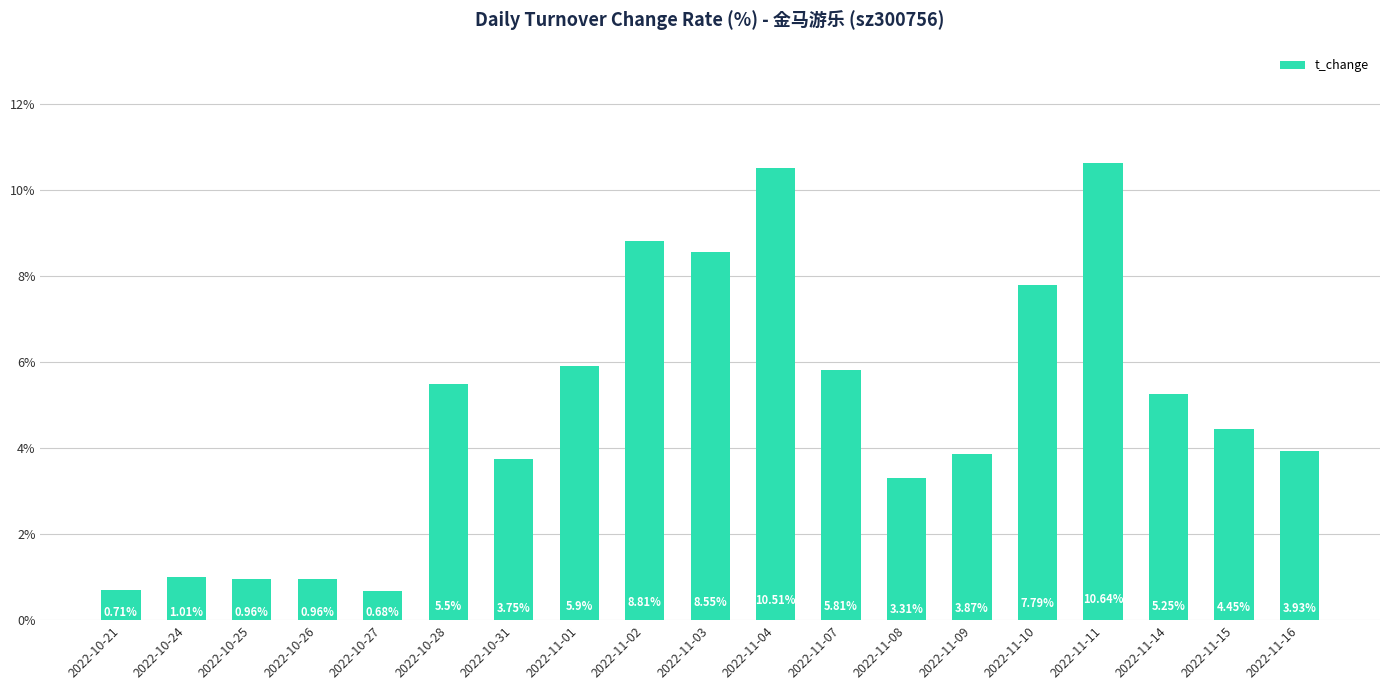

Does the chart contain stacked bars?

No